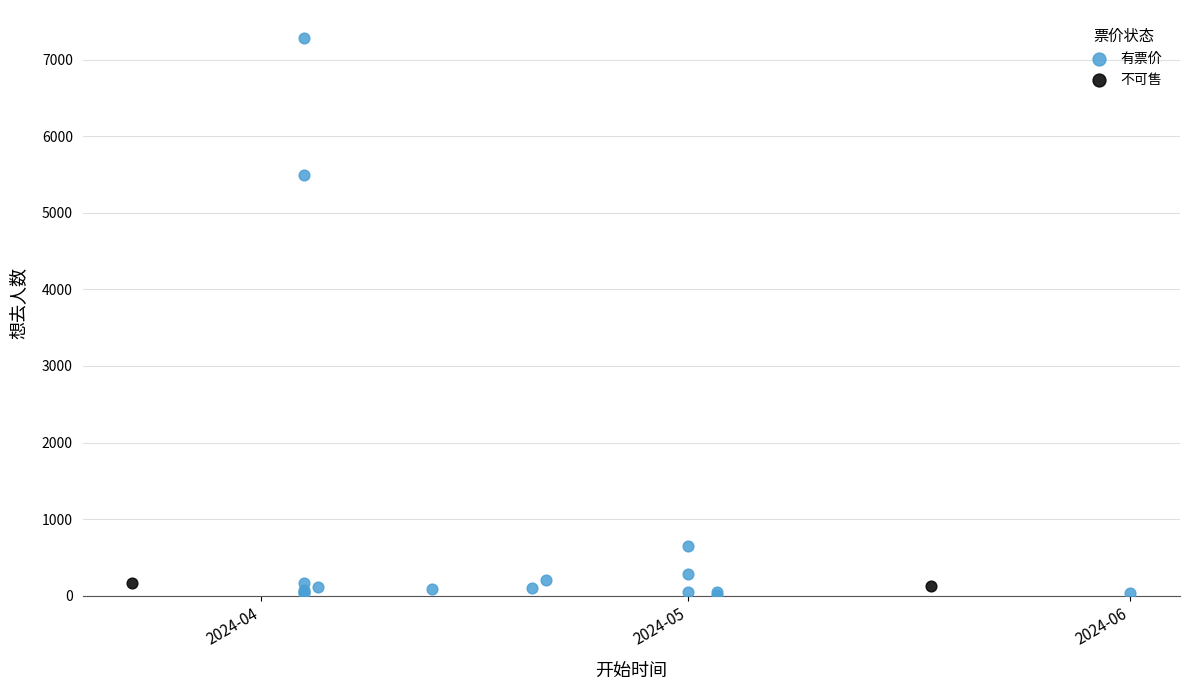

What are all the series names shown in the legend?

有票价, 不可售